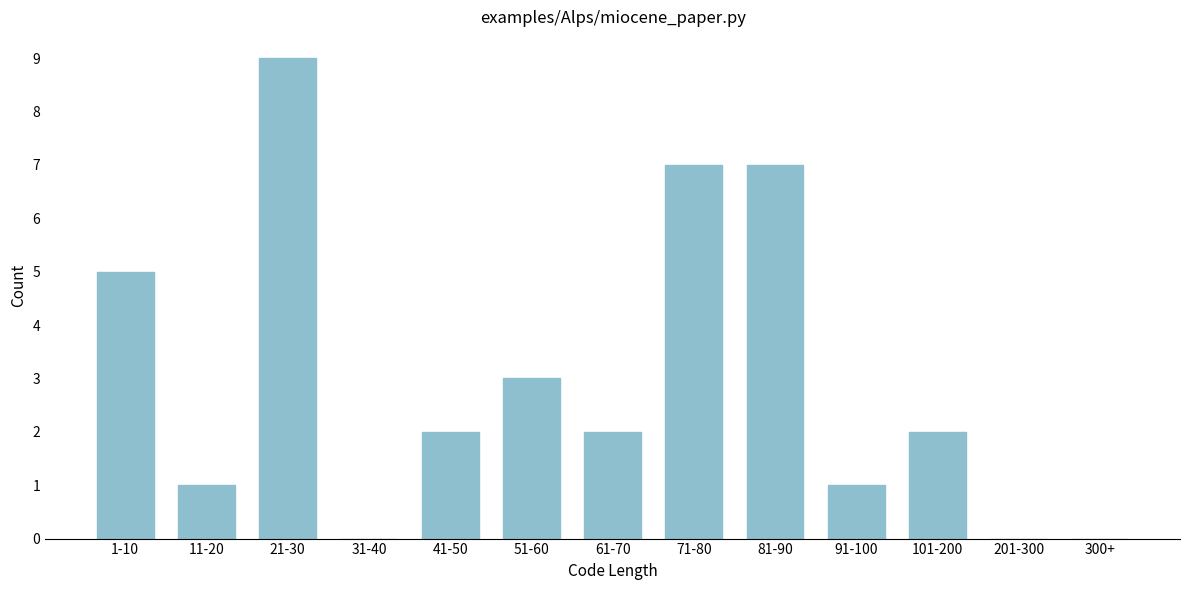

Reading left to right, extract all data points from this chart.

1-10=5	11-20=1	21-30=9	31-40=0	41-50=2	51-60=3	61-70=2	71-80=7	81-90=7	91-100=1	101-200=2	201-300=0	300+=0